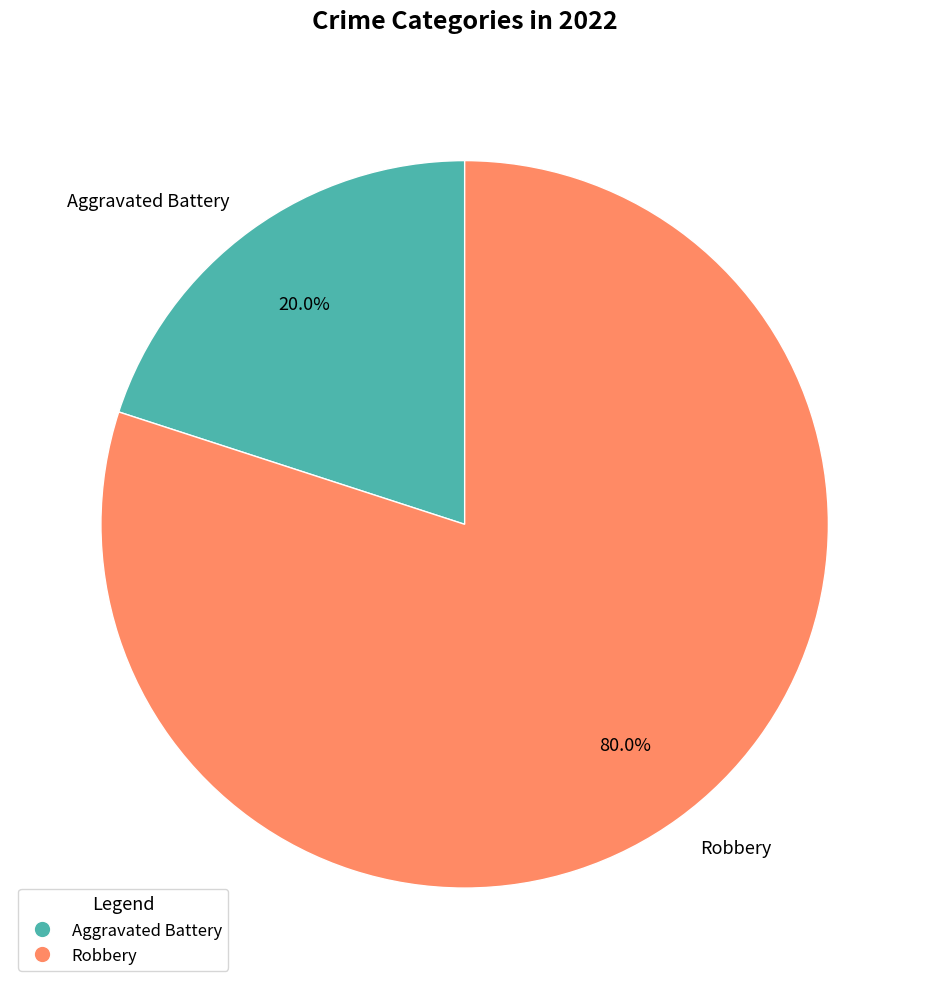

Combined, do Aggravated Battery and Robbery account for over 50%?

Yes